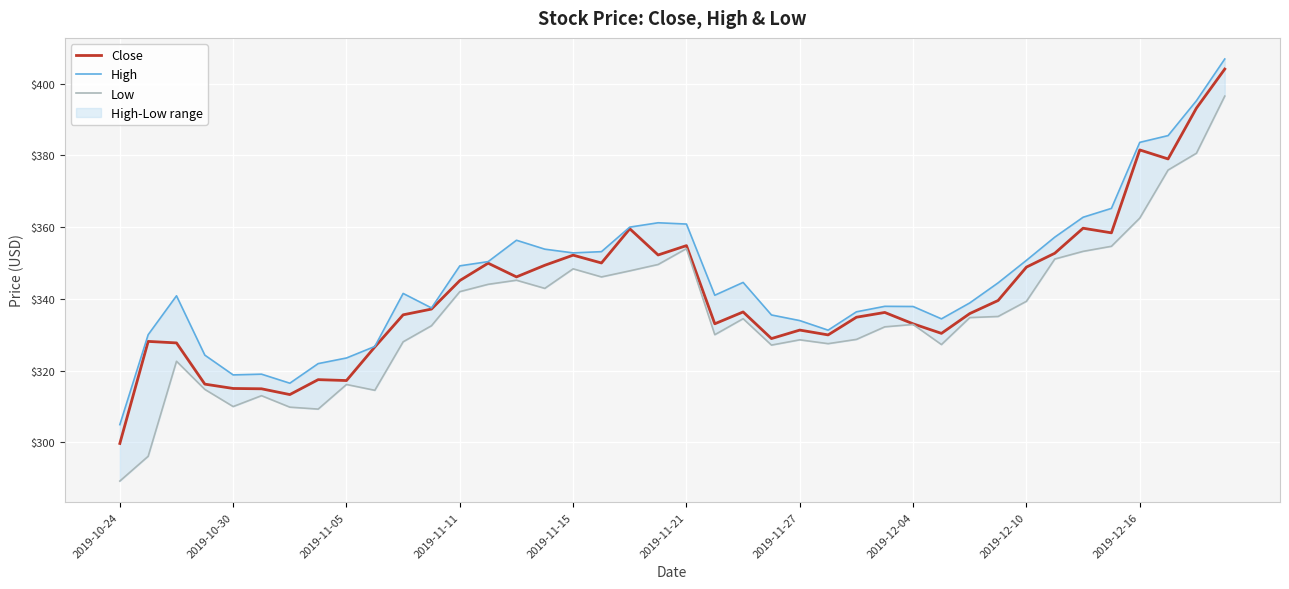

What is the total value across all series at 27?

1006.3